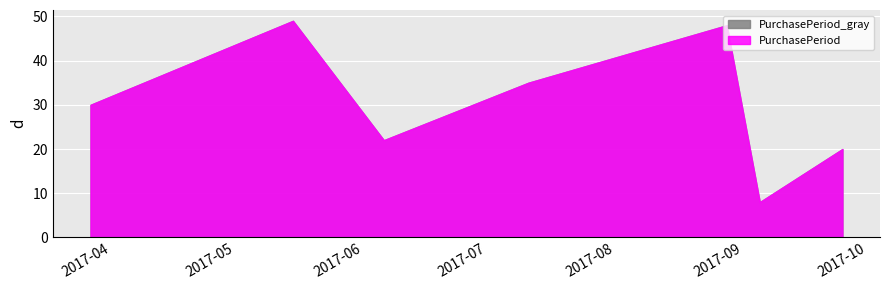

What is the change in value from 2017-05-15 to 2017-08-28?

-1